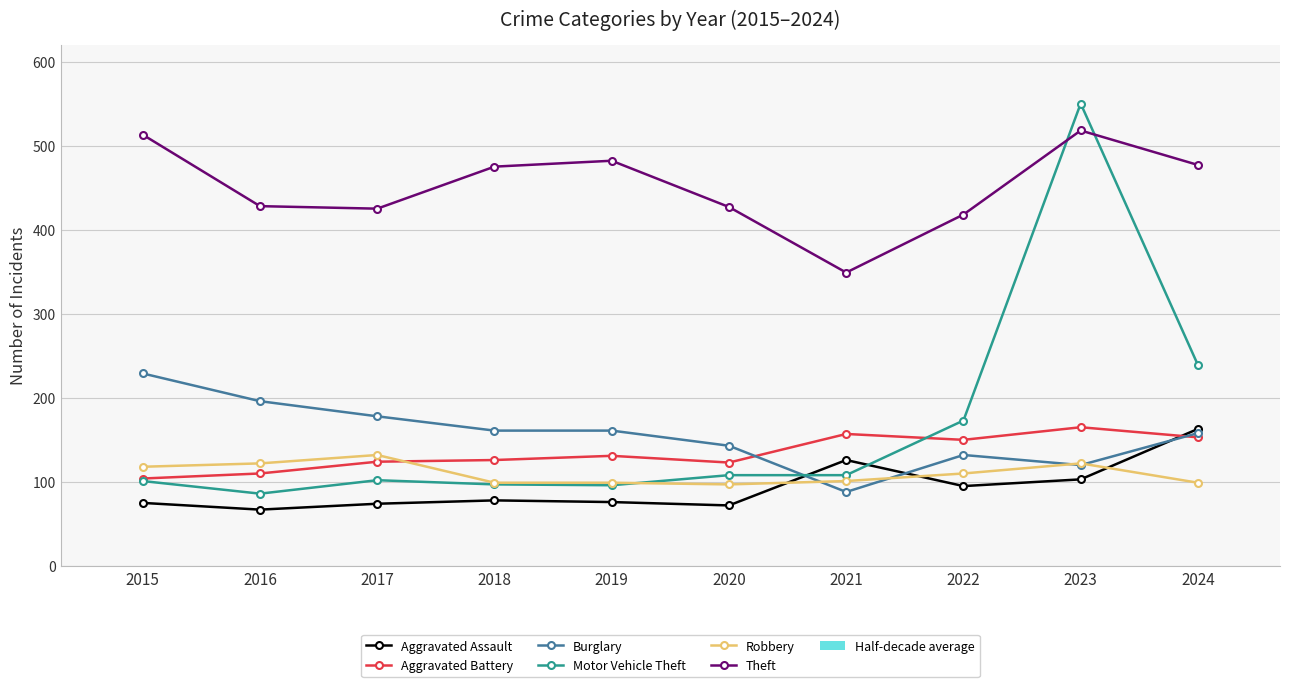

What are all the series names shown in the legend?

Aggravated Assault, Aggravated Battery, Burglary, Motor Vehicle Theft, Robbery, Theft